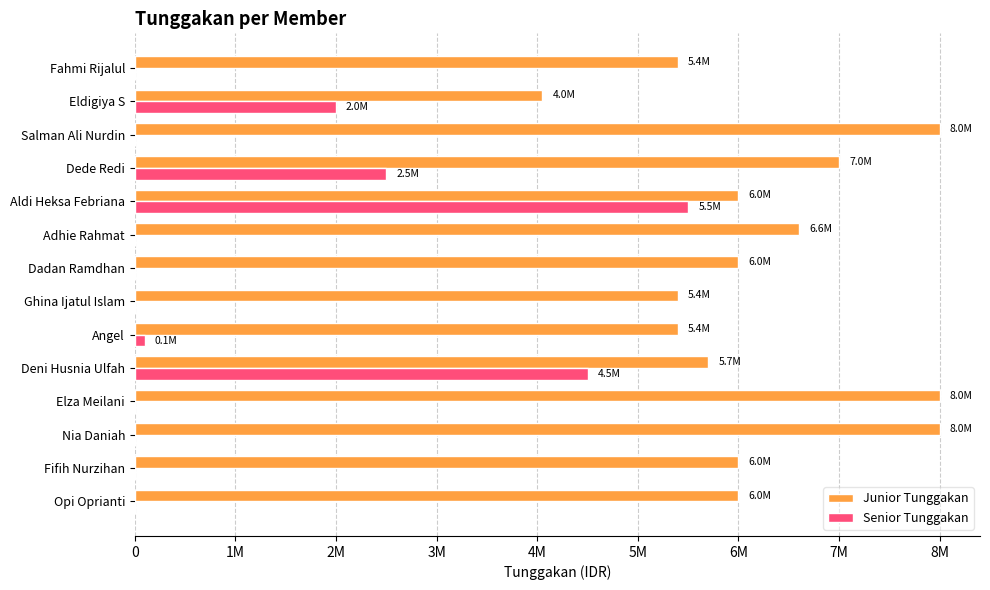

What are all the series names shown in the legend?

Junior Tunggakan, Senior Tunggakan